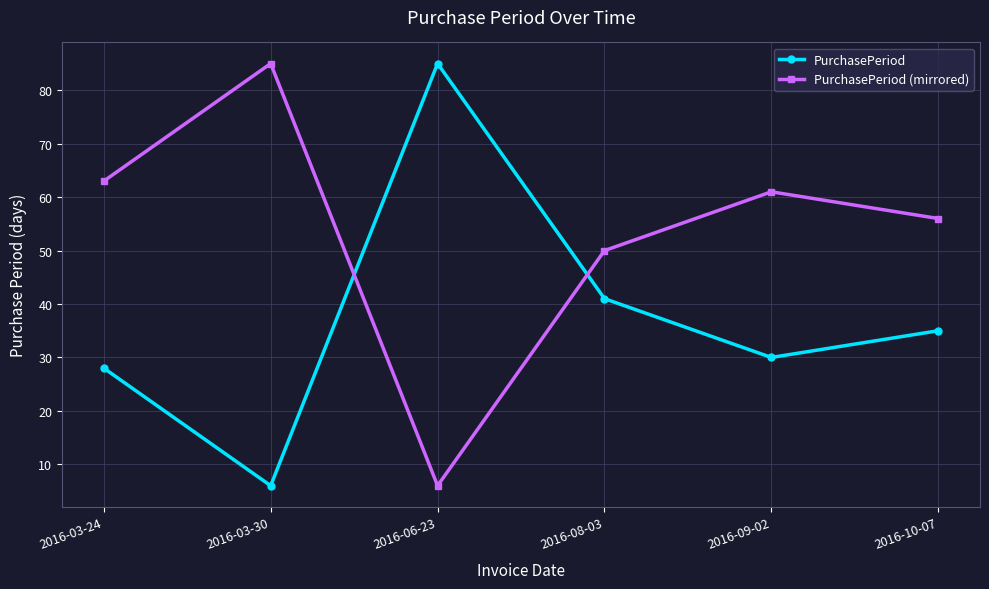

At which label is PurchasePeriod (mirrored) closest to 45?

2016-08-03